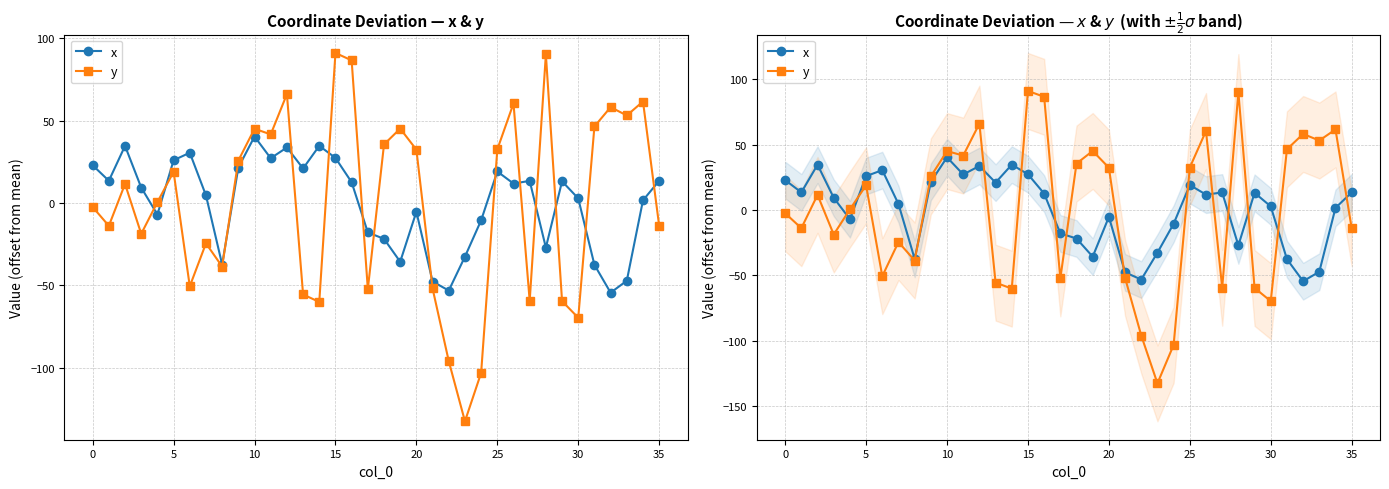

Is it true that x equals 3.7 at 30?

False